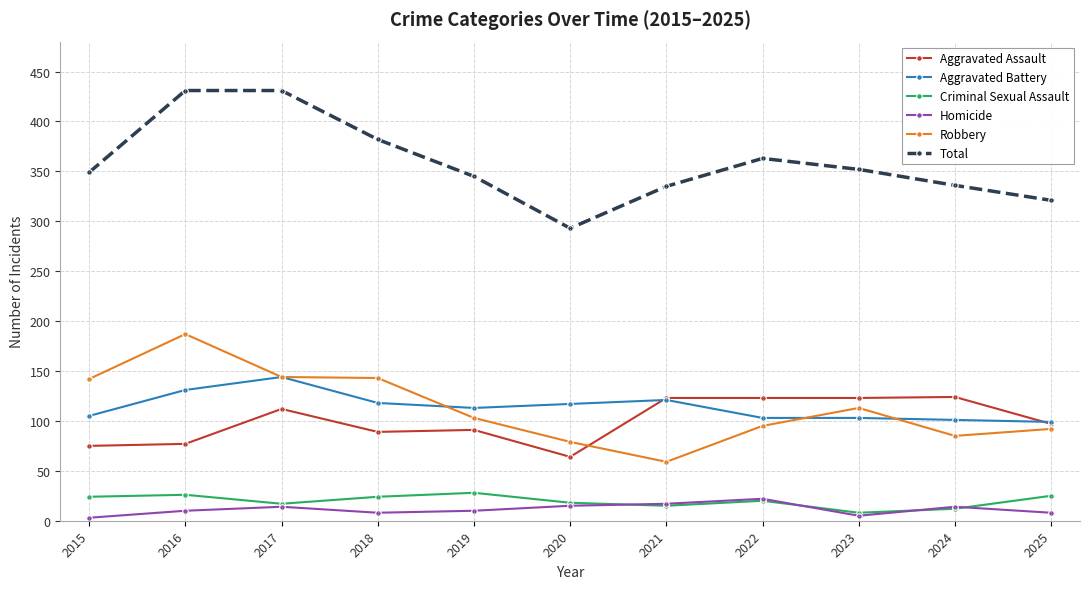

How many lines are shown in the chart?

6